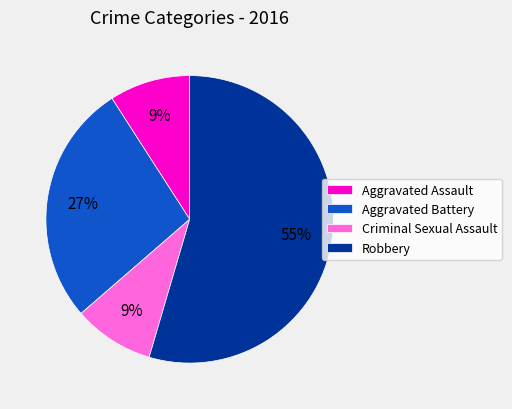

To the nearest percent, what is the average slice percentage?

25%